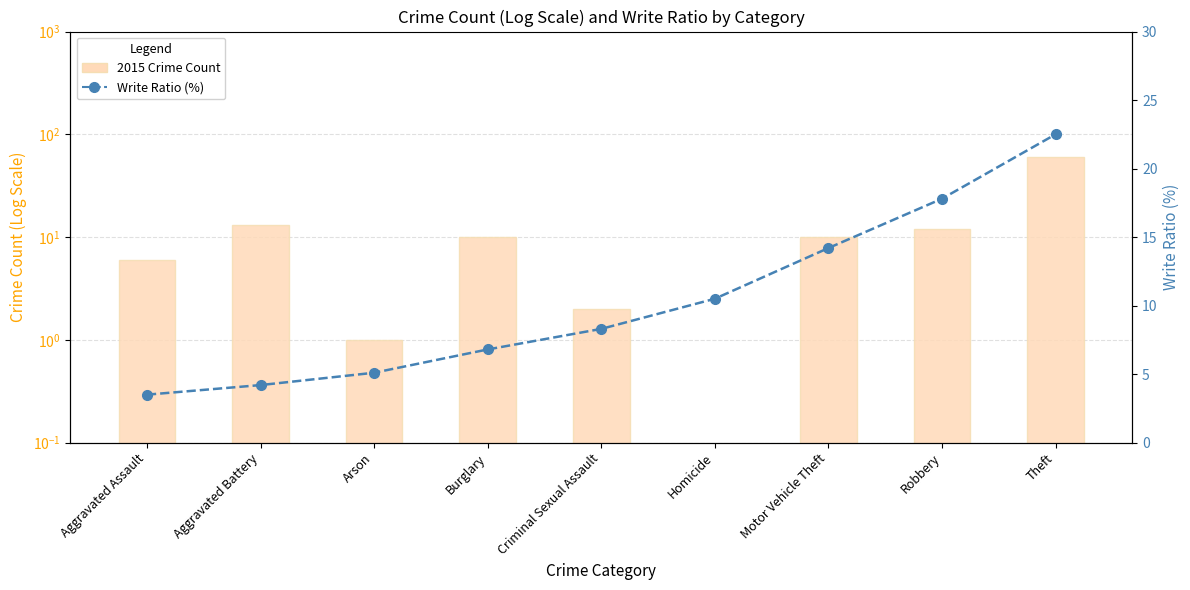

How many values in the Write Ratio (%) series exceed 8?

5